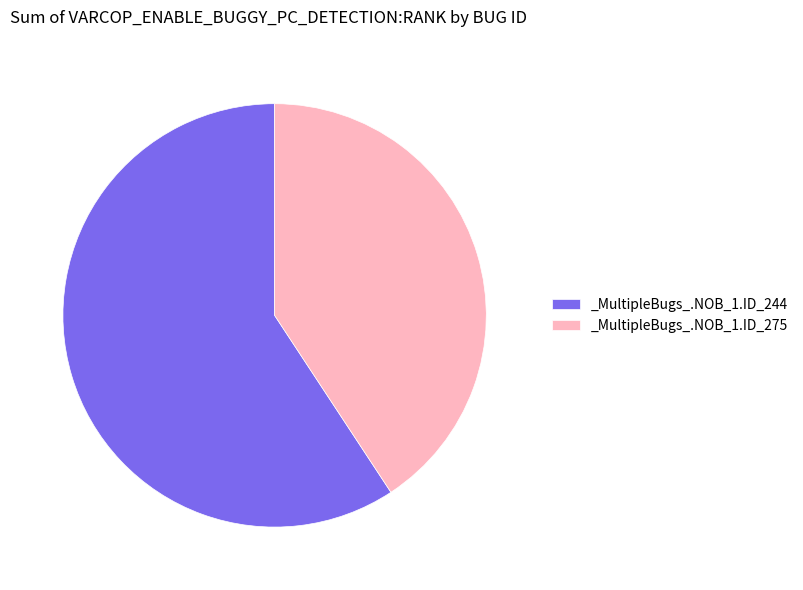

Between _MultipleBugs_.NOB_1.ID_244 and _MultipleBugs_.NOB_1.ID_275, which is larger?

_MultipleBugs_.NOB_1.ID_244